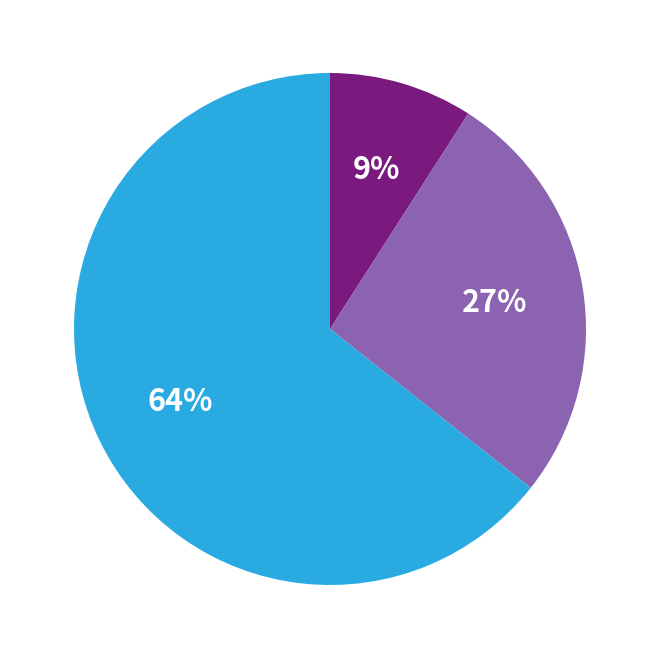

To the nearest percent, what is the average slice percentage?

33%